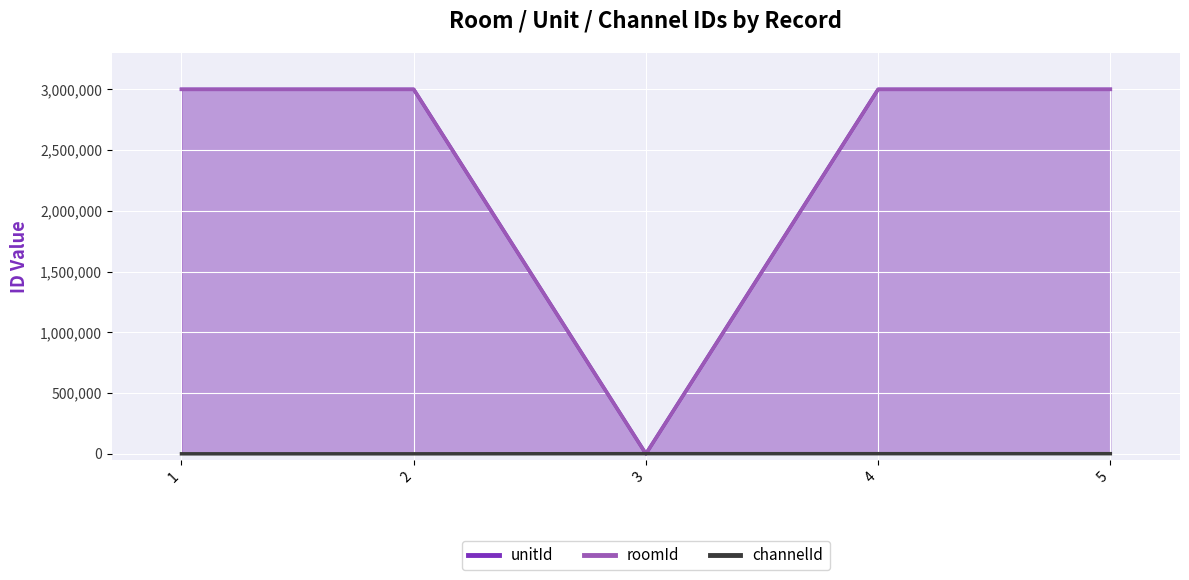

What is the approximate value of unitId at 5, to the nearest 50?

3000100